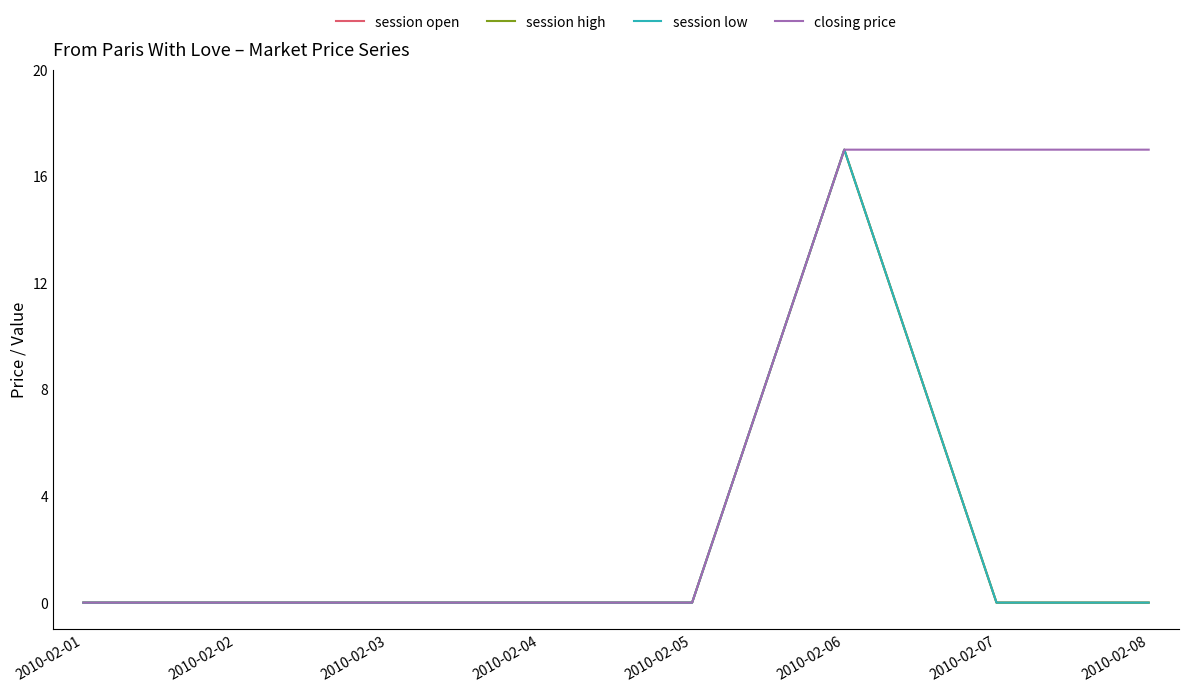

Is this an area chart (filled region under the line)?

No